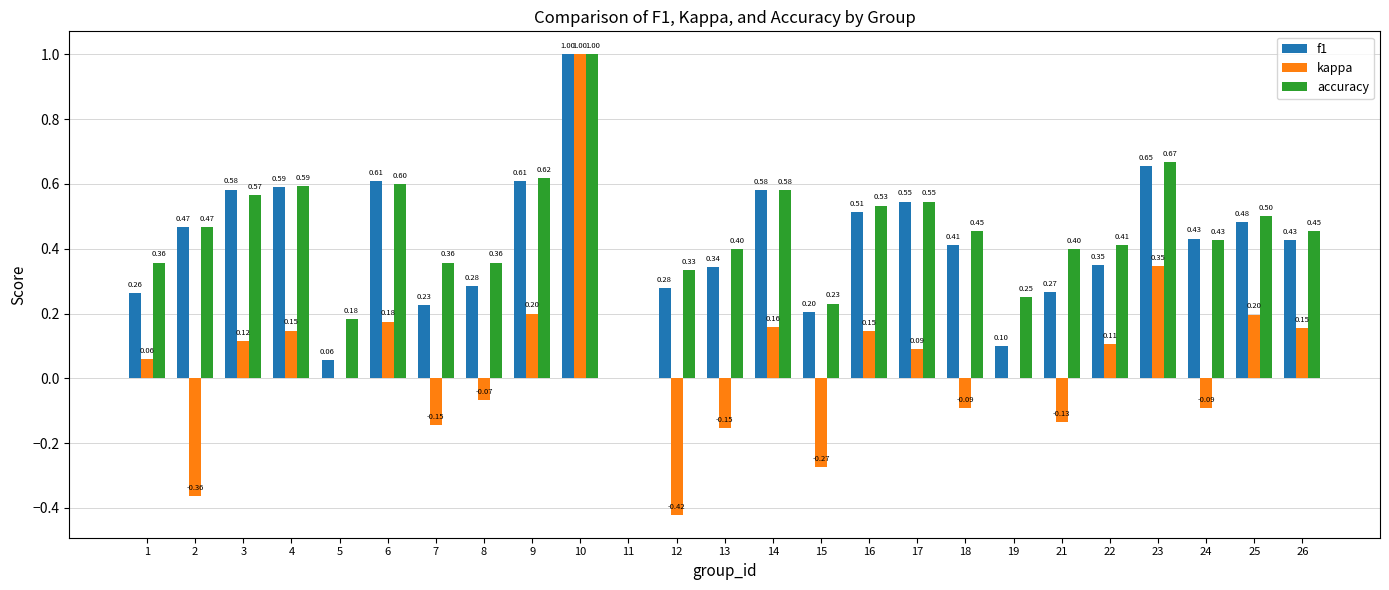

Which series has the largest range (max minus min)?

kappa